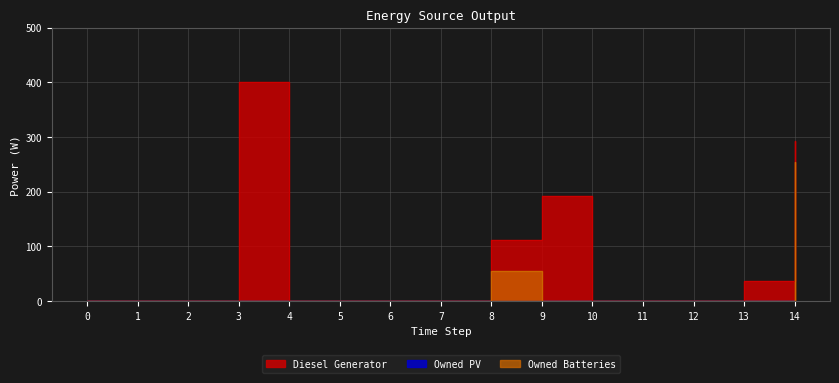

Does the chart have visible grid lines?

Yes